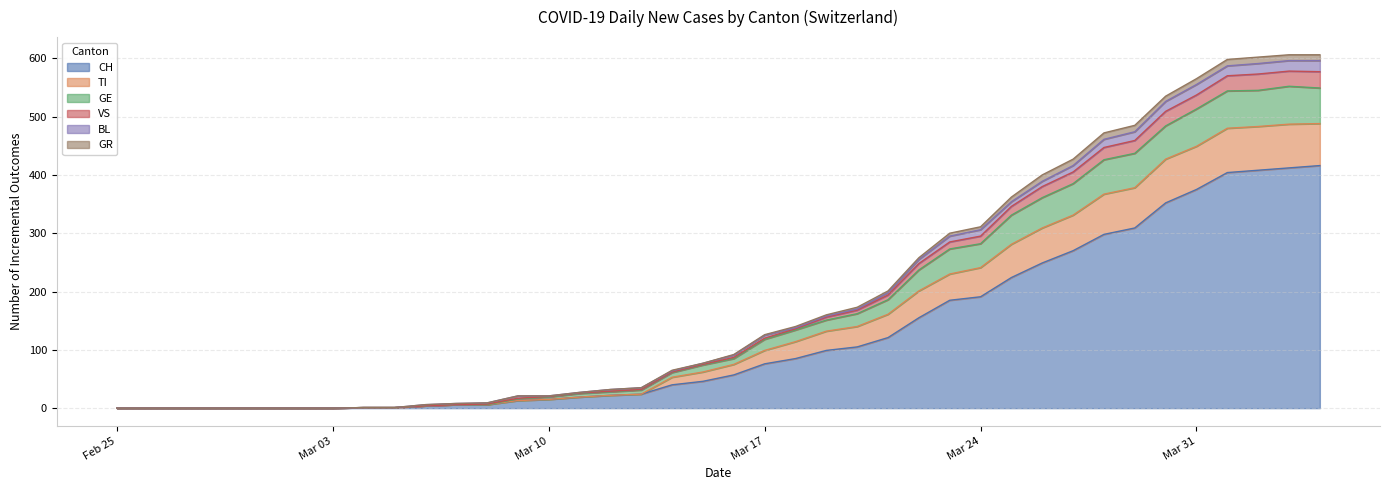

What are all the series names shown in the legend?

CH, TI, GE, VS, BL, GR